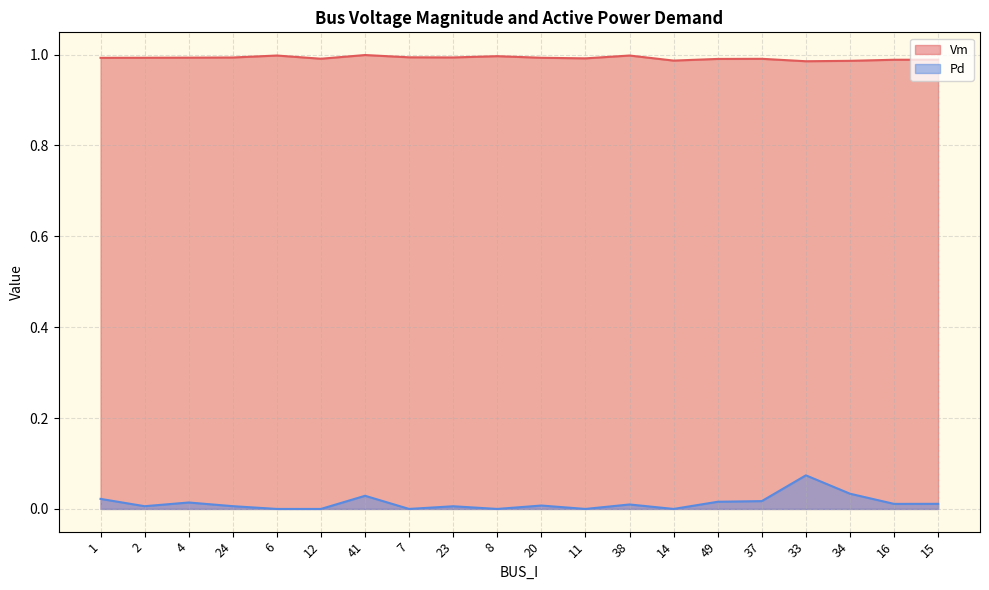

Count the number of data series in this chart.

2